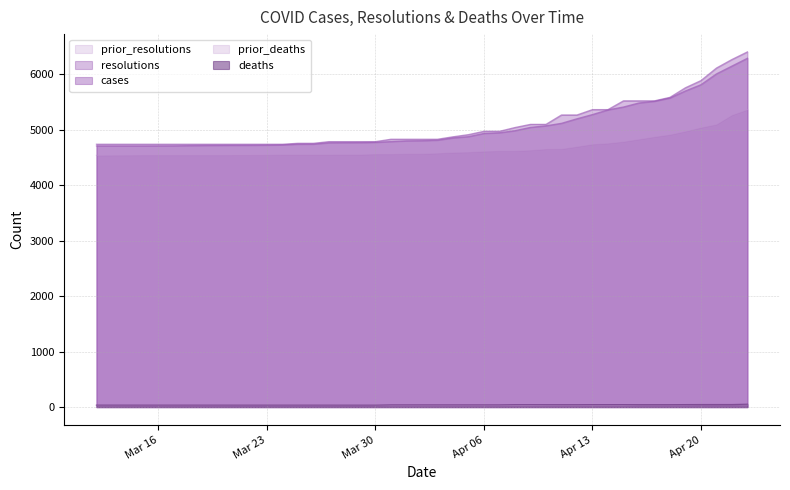

True or false: prior_resolutions has more than 0 interior local peaks.

False